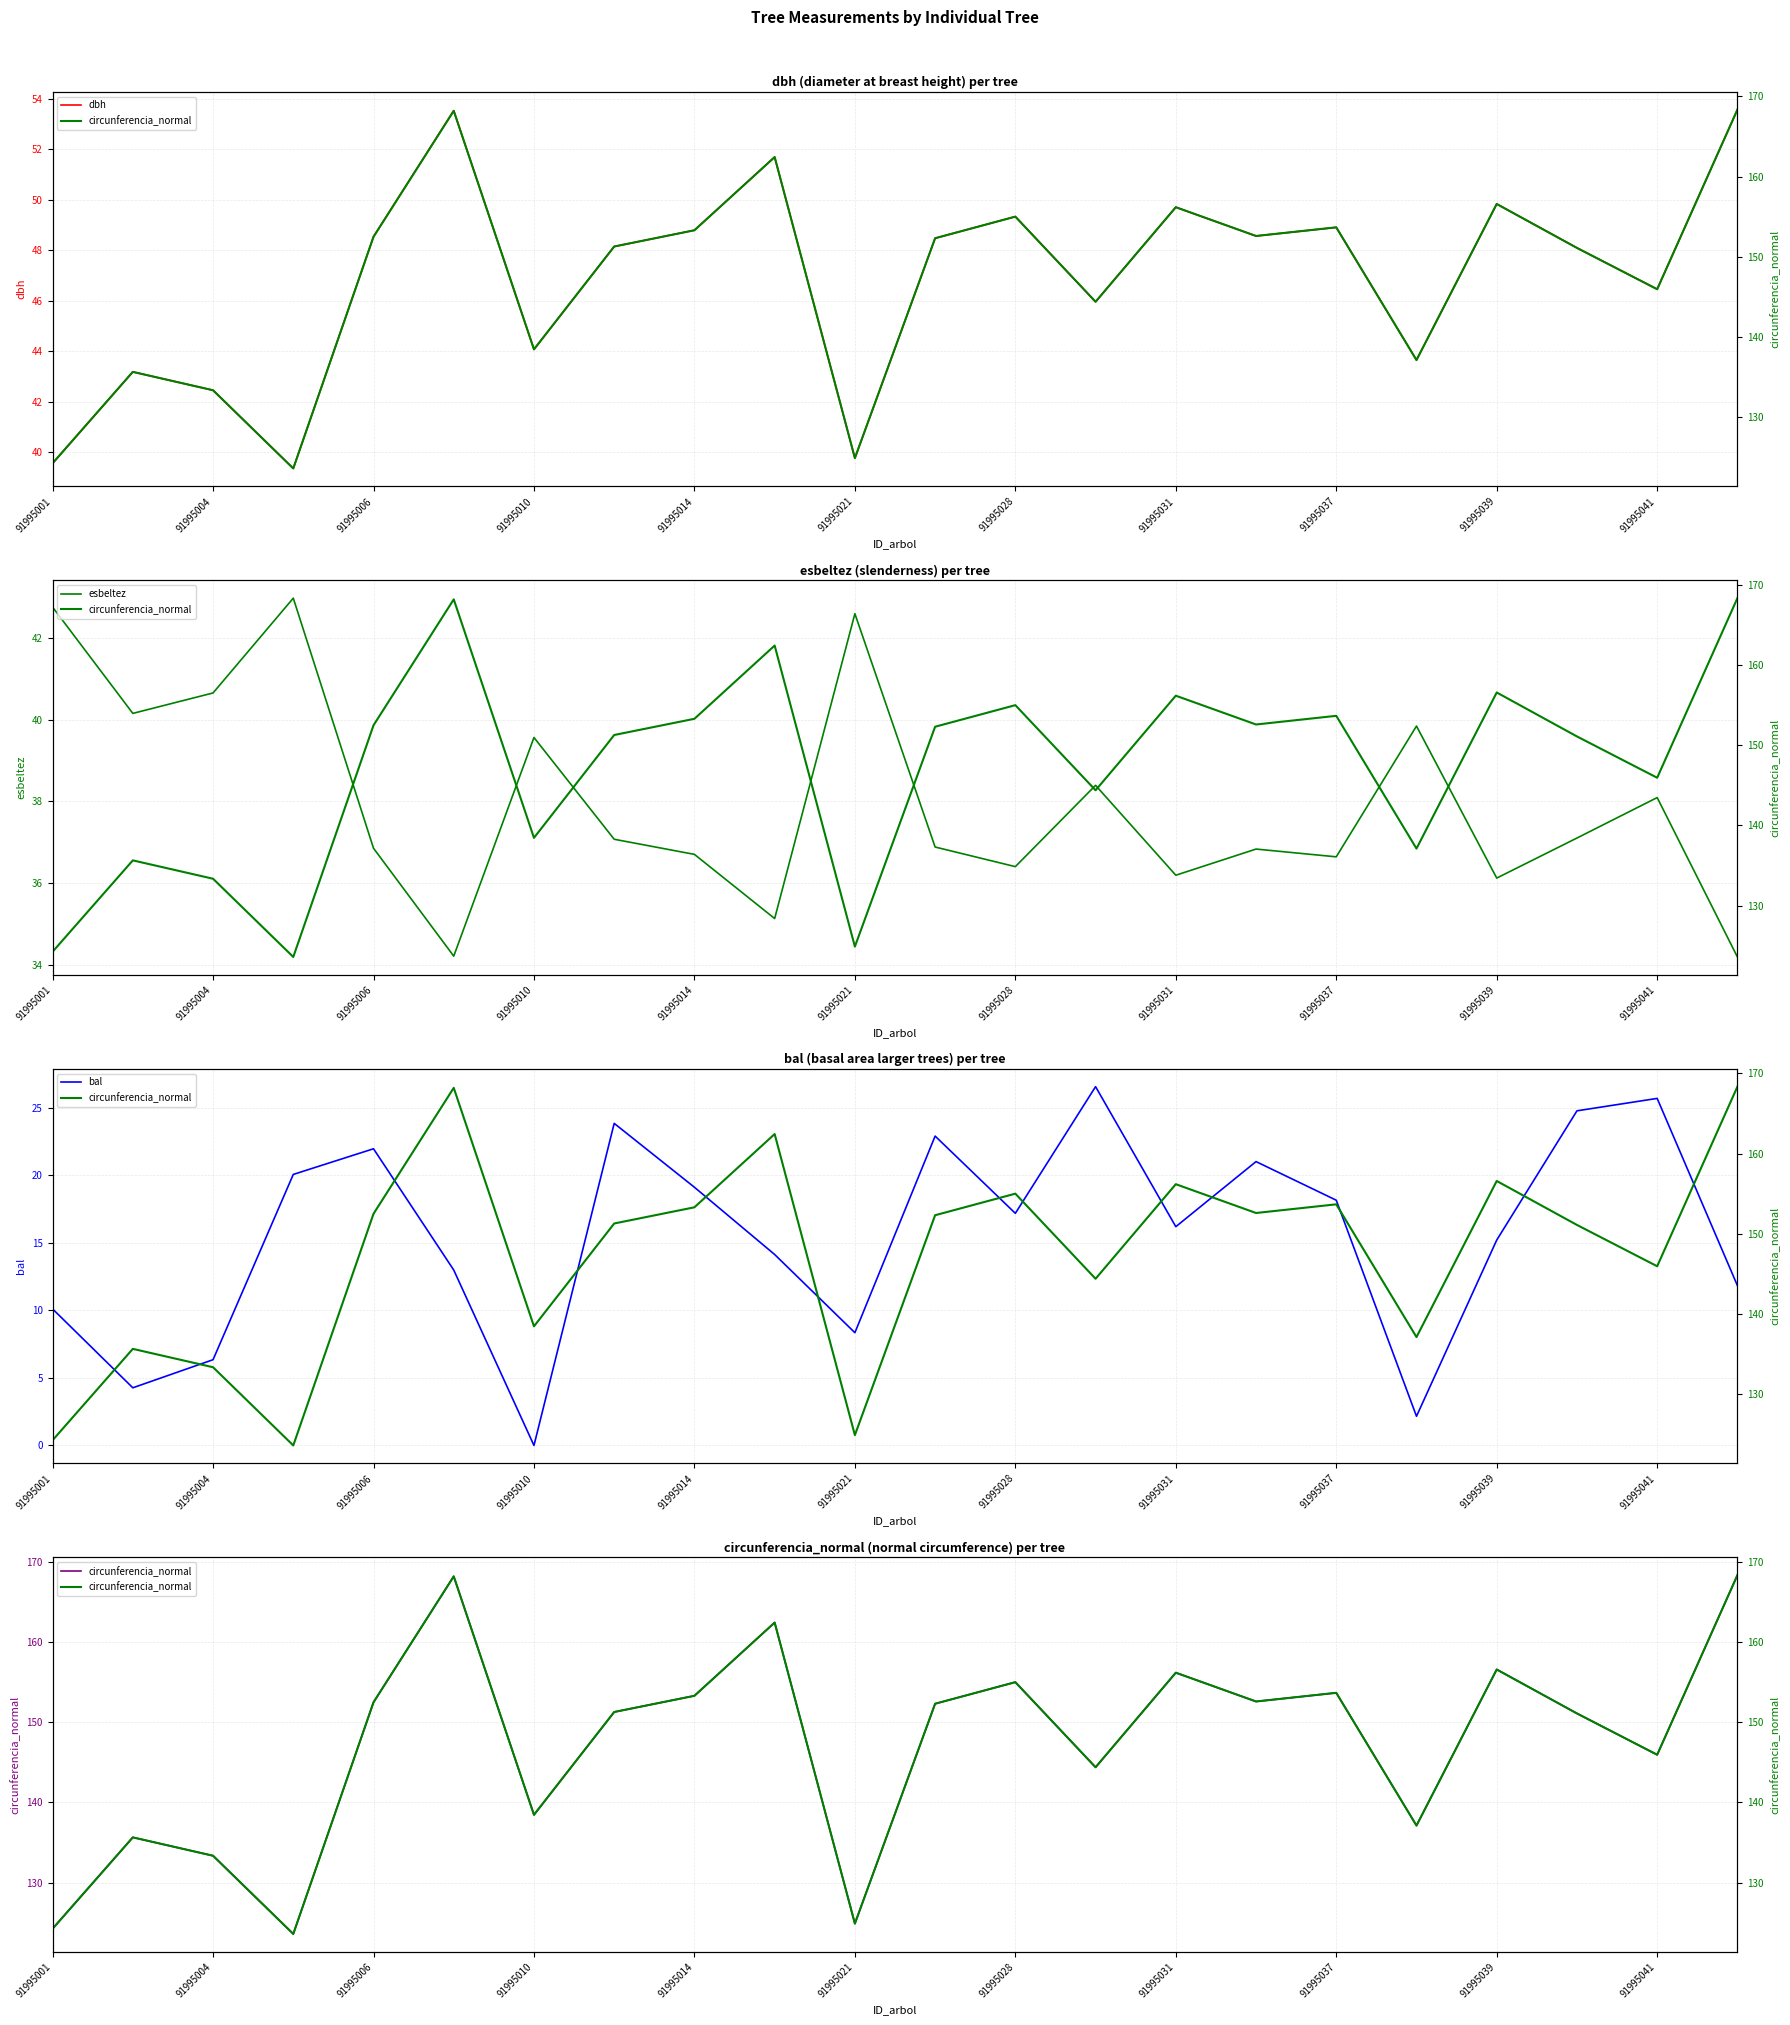

How many interior local valleys does the circunferencia_normal series have?

7